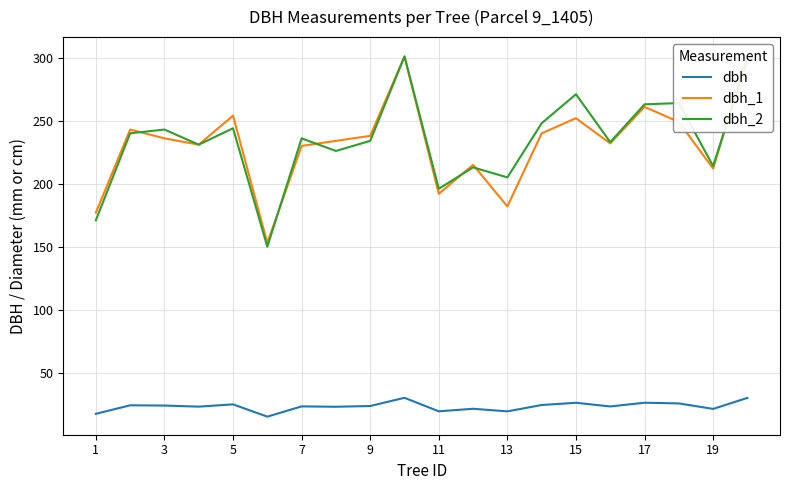

True or false: dbh and dbh_2 intersect in this chart.

False